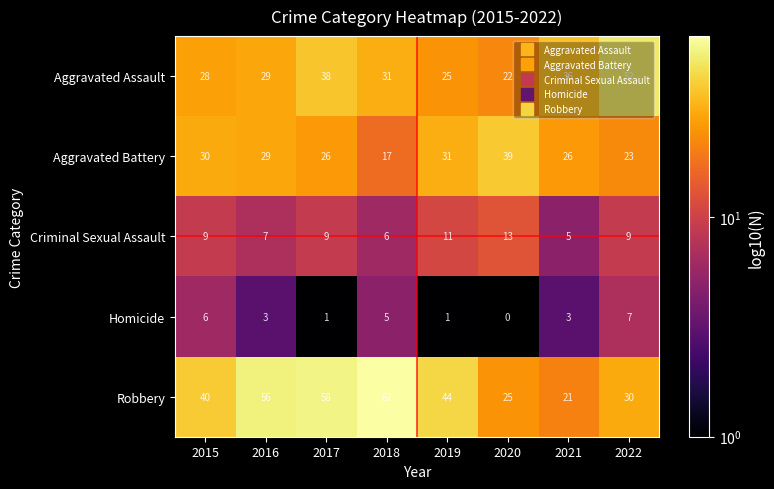

What is the maximum value shown in the chart?

67